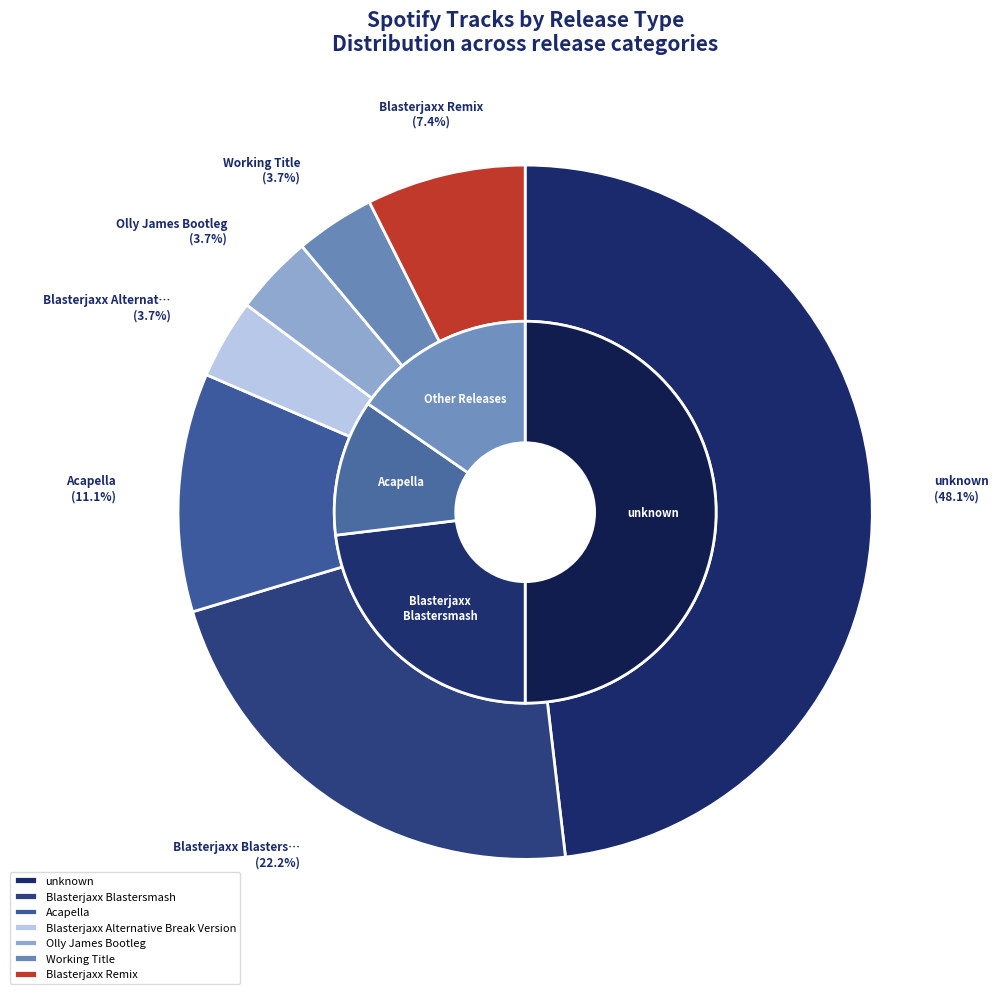

Rank the categories by value from highest to lowest.

unknown, Blasterjaxx Blastersmash, Acapella, Blasterjaxx Remix, Blasterjaxx Alternative Break Version, Olly James Bootleg, Working Title